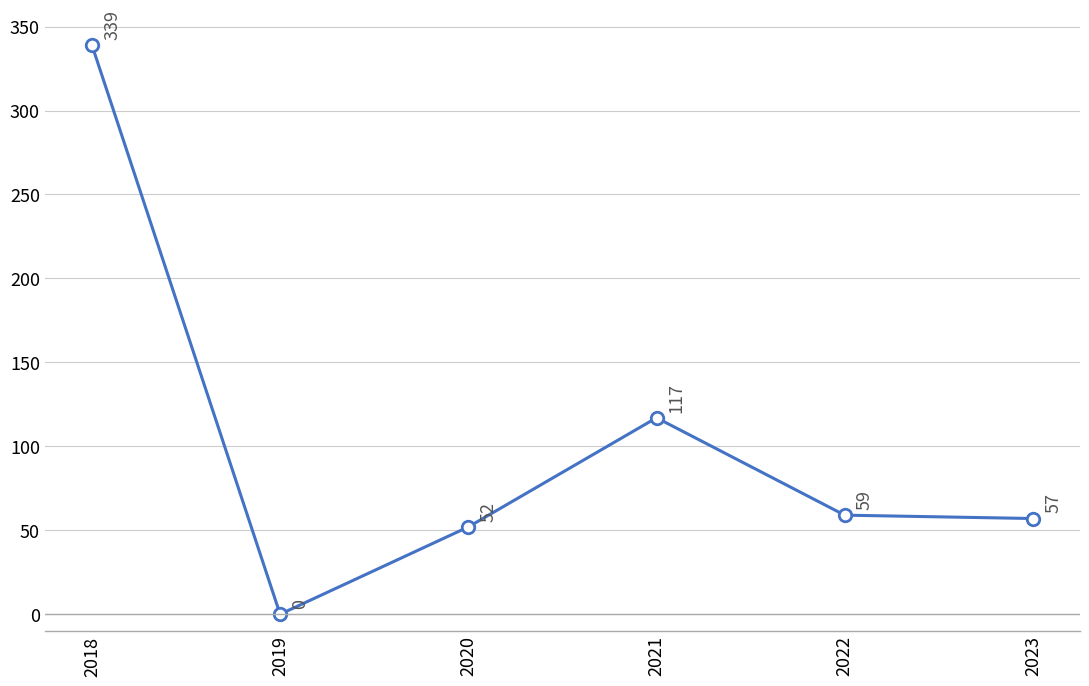

What is the difference between the maximum and minimum values?

339